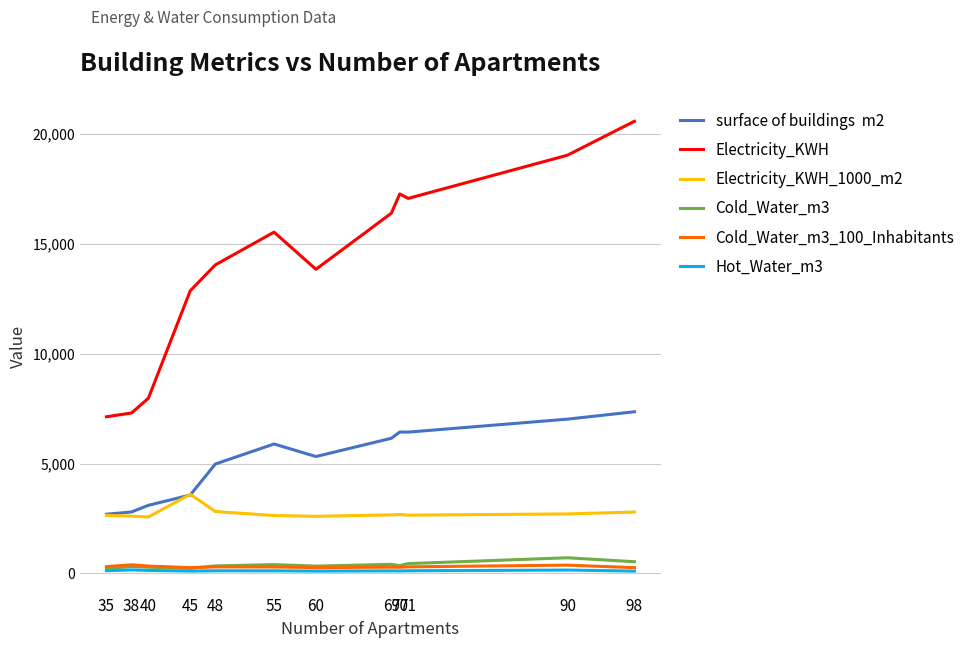

Reading right to left, what are all the values shown in this chart?

surface of buildings  m2: 7356.0	7020.0	6430.0	6435.0	6150.0	5320.0	5890.0	4980.0	3570.0	3100.0	2800.0	2695.0
Electricity_KWH: 20569.0	19024.0	17060.0	17264.0	16389.0	13836.0	15526.0	14038.0	12859.0	7969.0	7302.0	7128.0
Electricity_KWH_1000_m2: 2796.2	2710.0	2653.2	2682.8	2664.9	2600.8	2636.0	2818.9	3602.0	2570.6	2607.9	2644.9
Cold_Water_m3: 535.5	714.4	450.0	355.3	416.1	336.4	403.9	345.0	233.4	284.7	316.0	228.5
Cold_Water_m3_100_Inhabitants: 266.0	380.0	302.0	282.0	289.0	267.0	297.0	300.0	265.0	339.0	395.0	313.0
Hot_Water_m3: 109.5	156.5	124.3	116.1	119.0	109.9	122.3	123.5	109.1	139.6	162.7	128.9